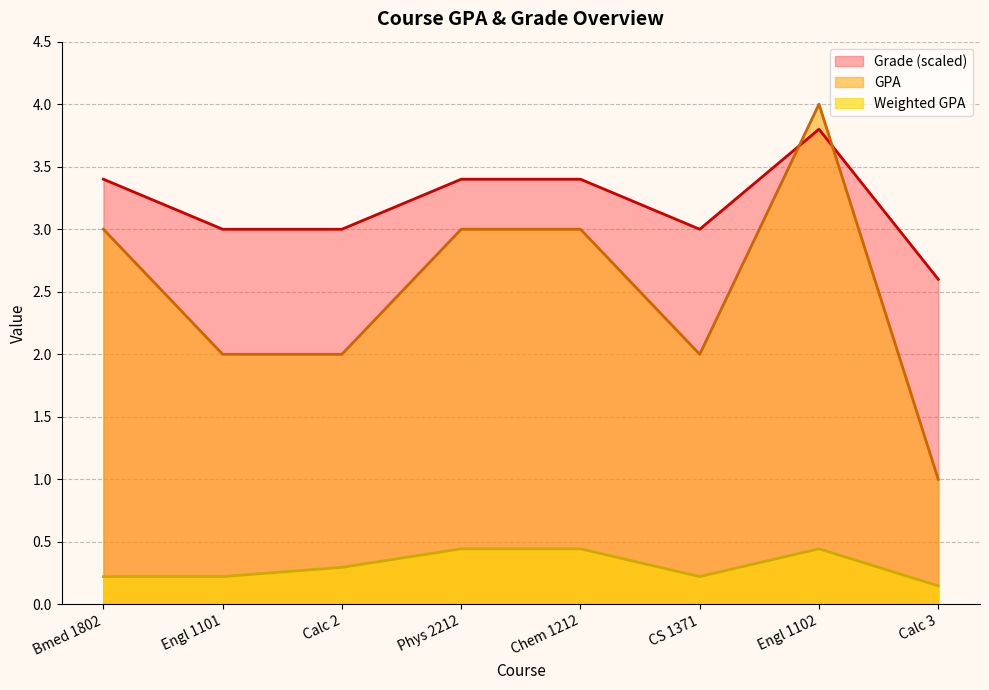

The Weighted GPA series shows 0.4 at Engl 1102. True or false?

True